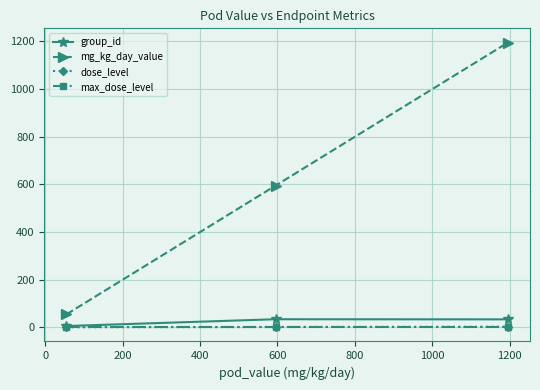

What is the value of the mg_kg_day_value point at the 2nd from the left?

595.0